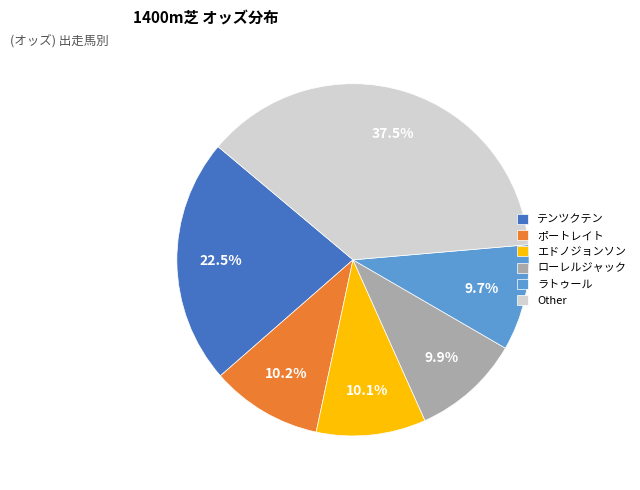

Between ポートレイト and テンツクテン, which is larger?

テンツクテン